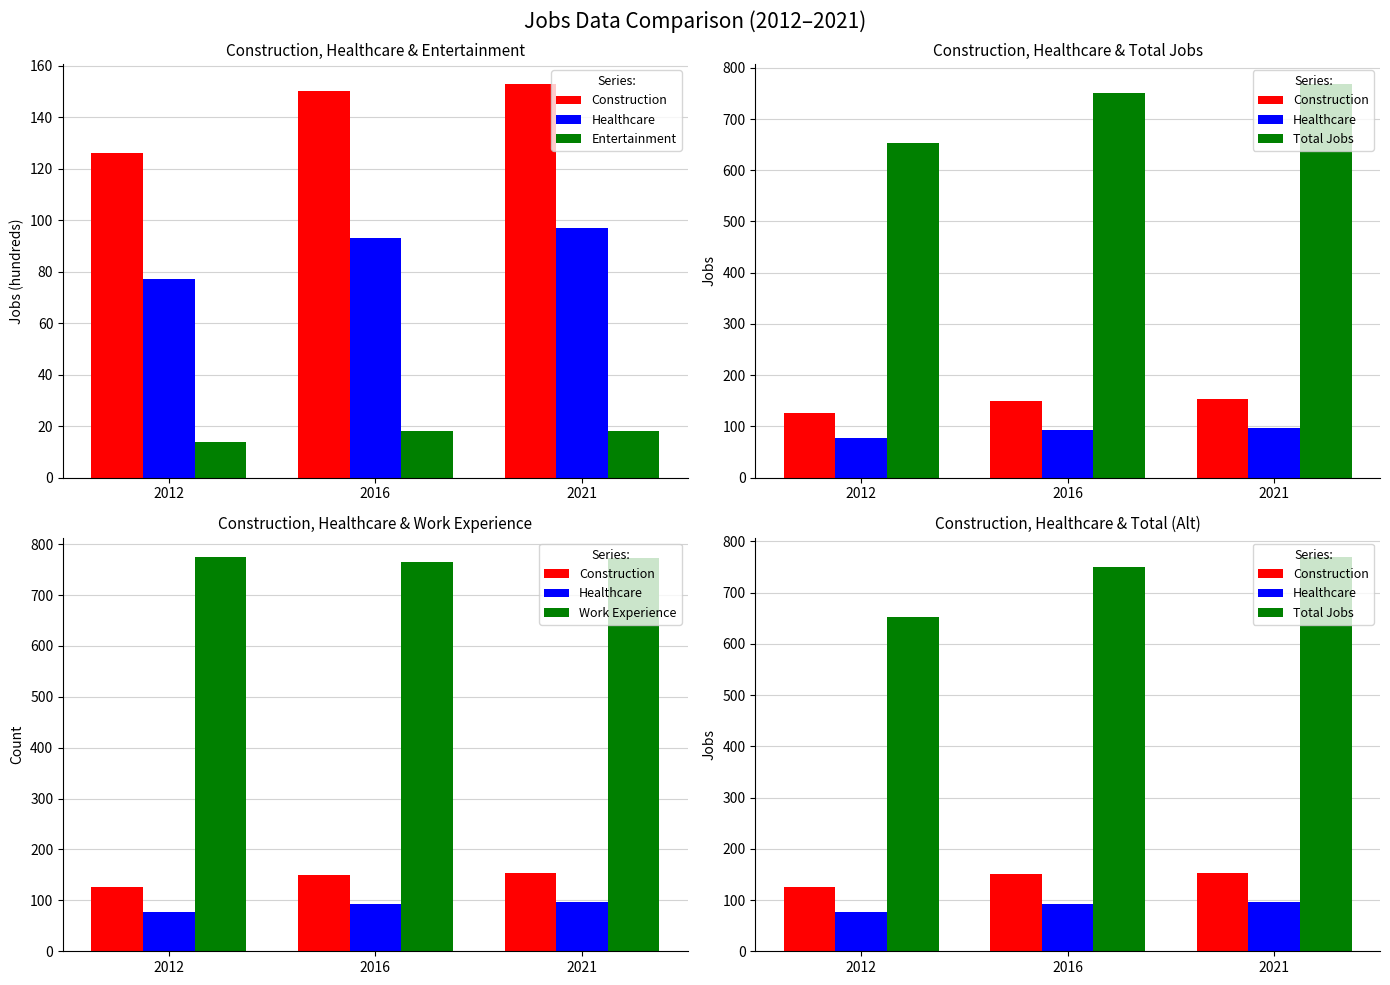

Which series has the largest total across all categories?

Work Experience